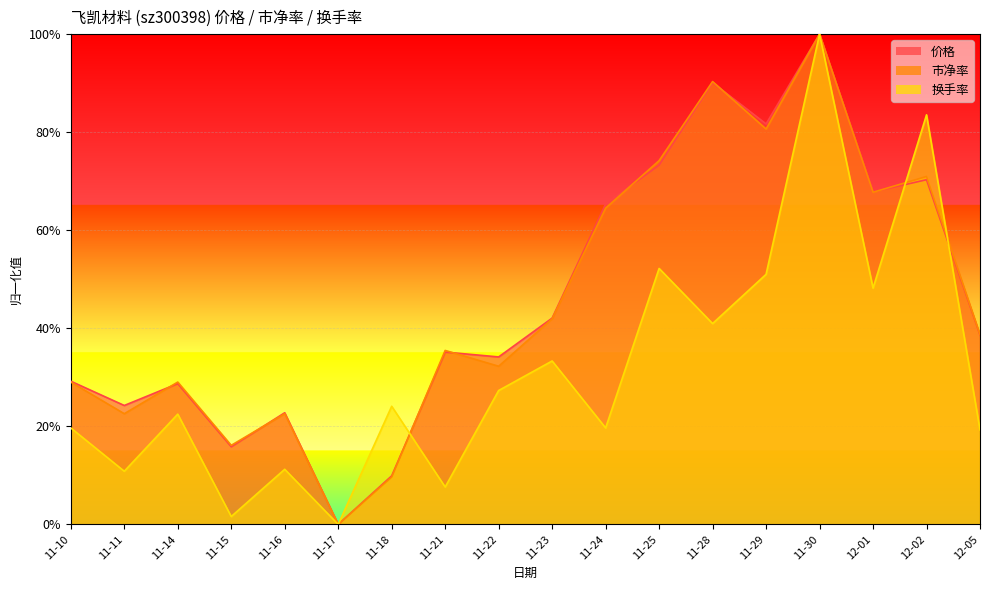

True or false: 价格 has more than 0 interior local peaks.

True